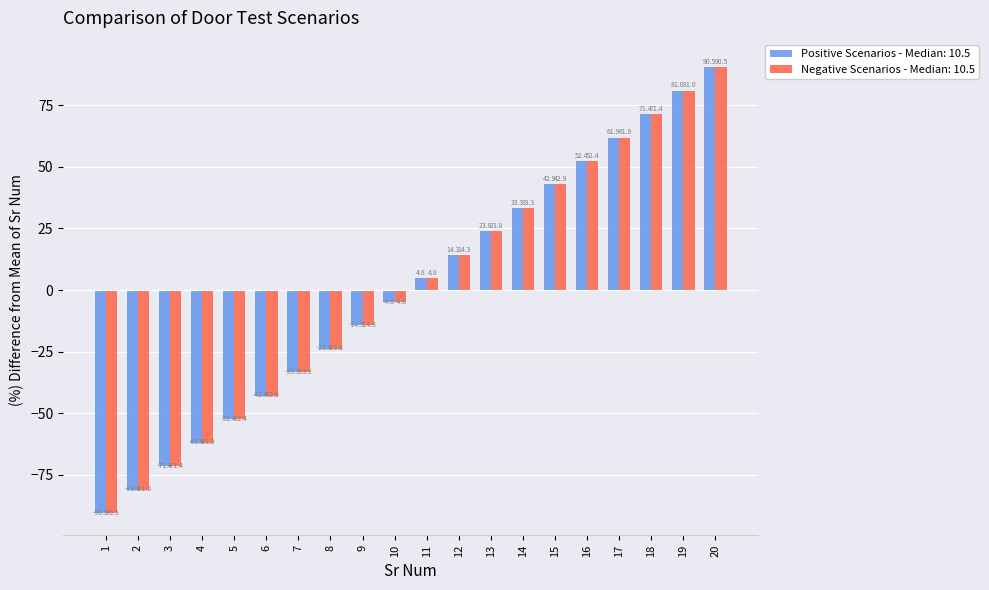

Is it true that Negative Scenarios - Median: 10.5 equals -29.6 at 6?

False